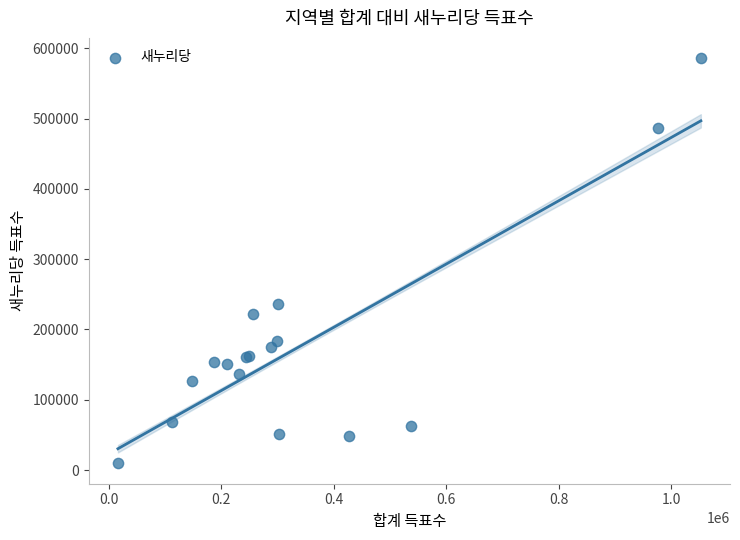

What Y value in the scatter plot is closest to 297705?

236055